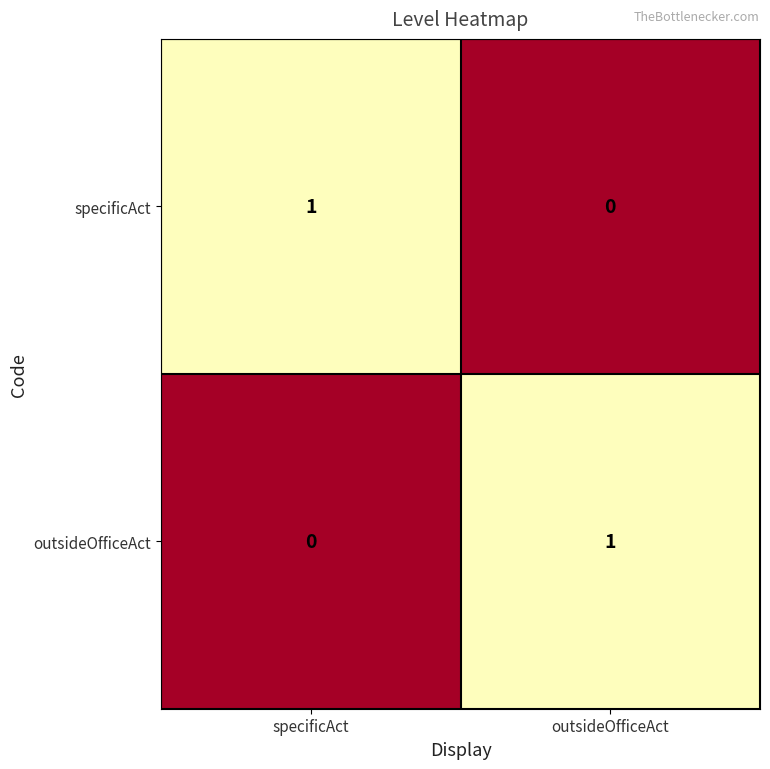

At which label does outsideOfficeAct reach its minimum?

specificAct